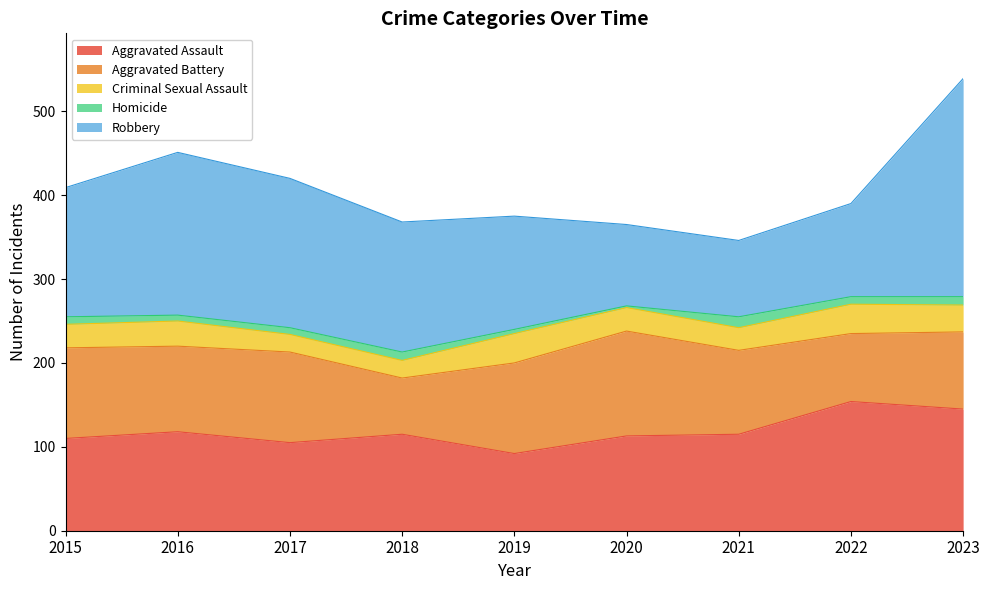

How many lines are shown in the chart?

5